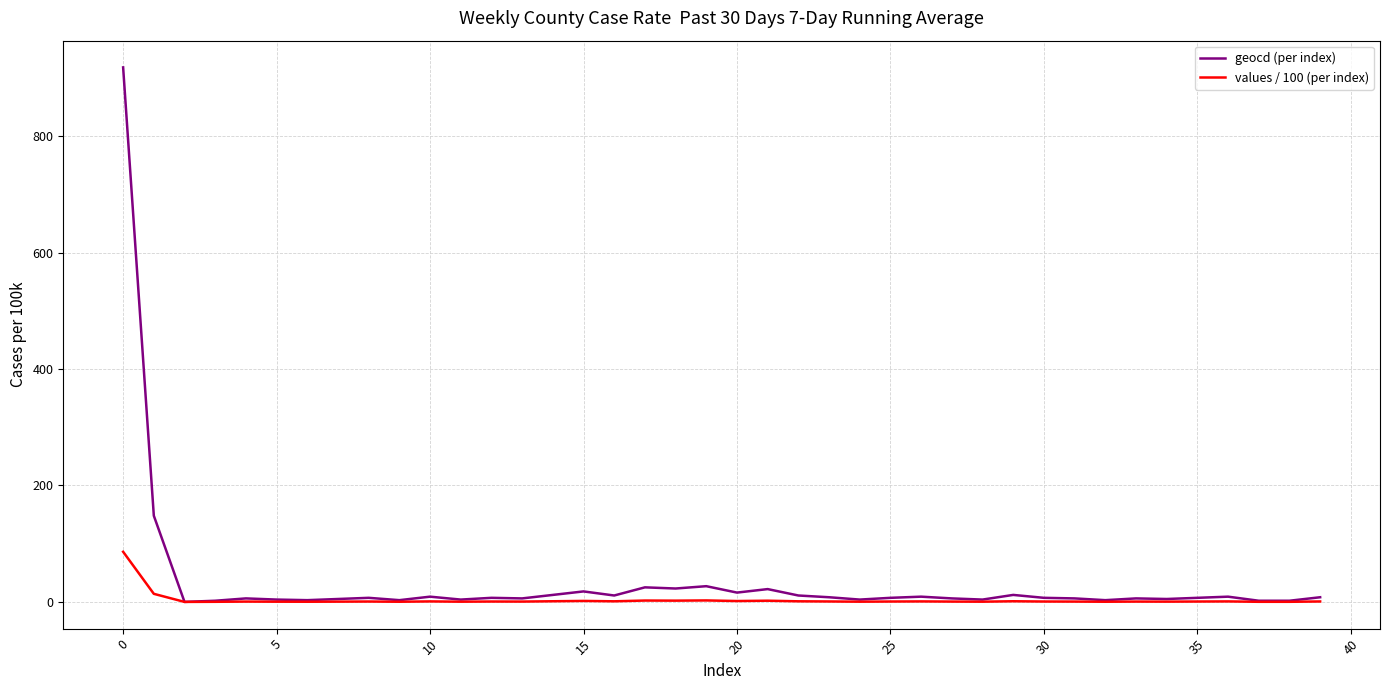

Which series has the largest range (max minus min)?

geocd (per index)